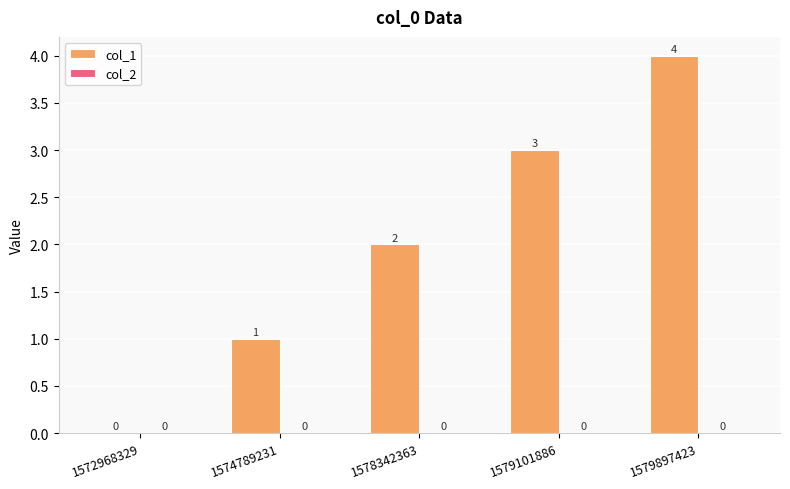

Which has a higher value, 1579897423 or 1572968329?

1579897423